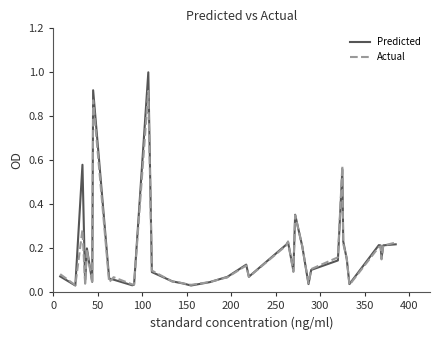

Which series has the widest spread of values?

Predicted